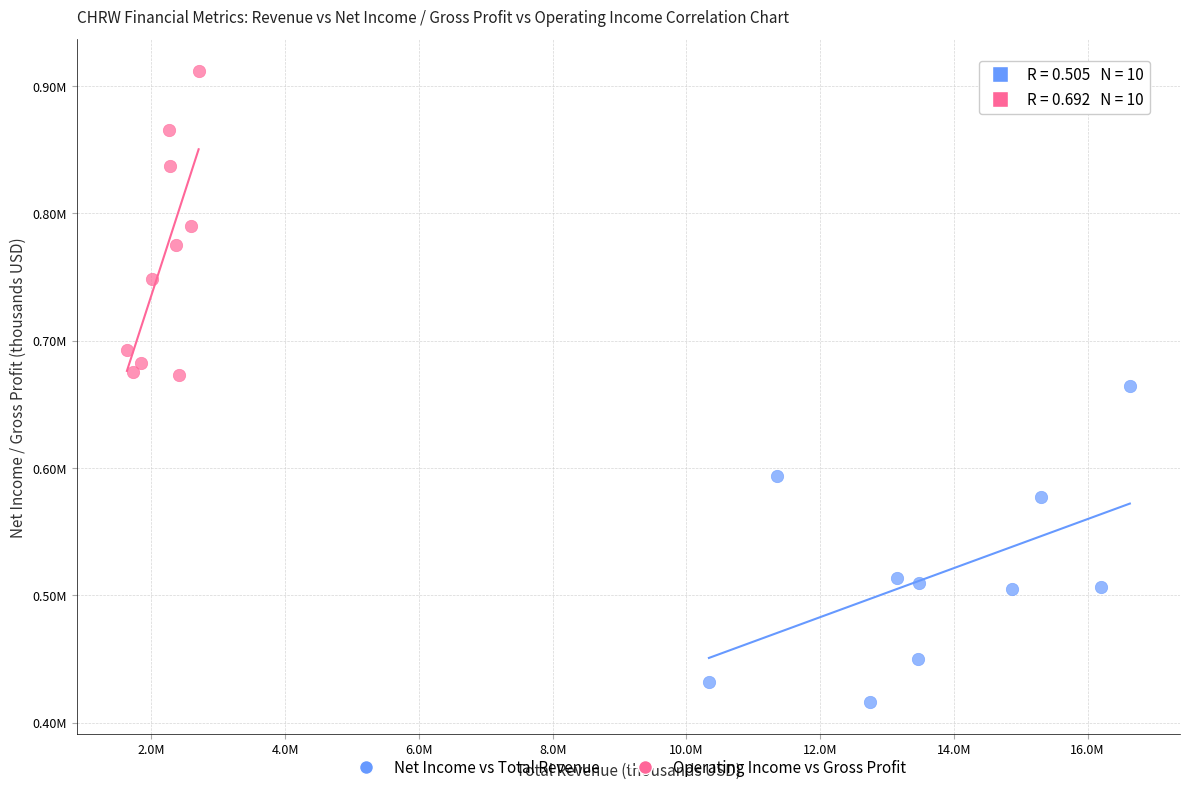

What are all the series names shown in the legend?

Net Income vs Total Revenue, Operating Income vs Gross Profit